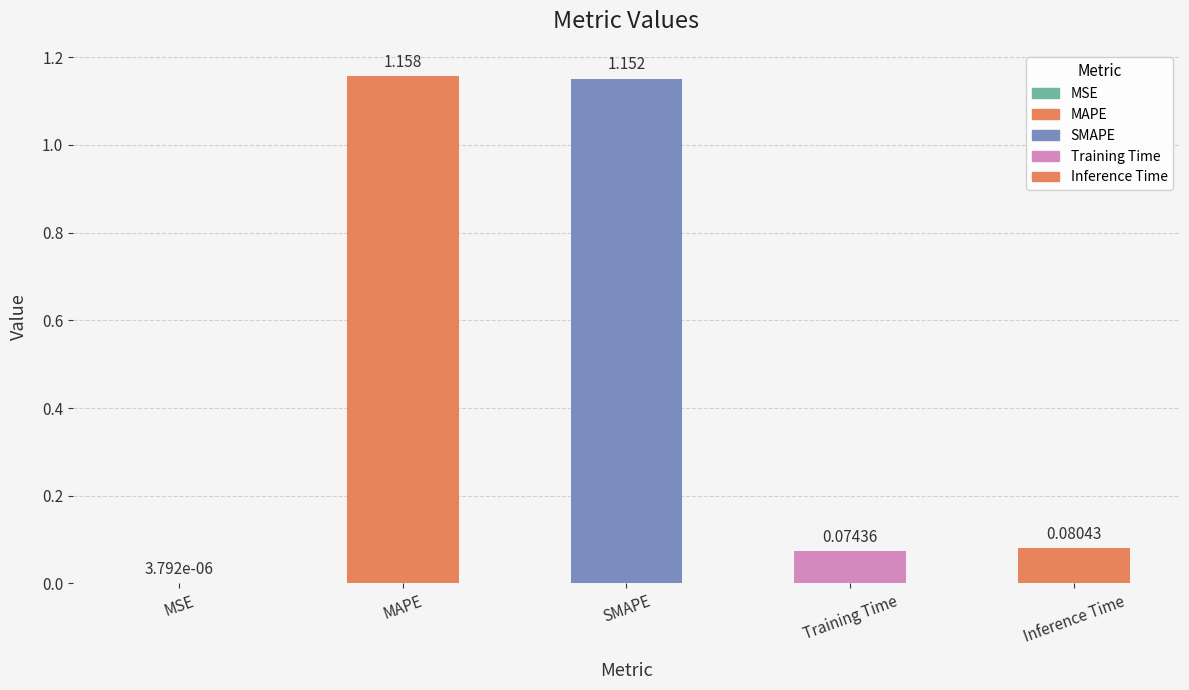

Where is the data nearest to the value 0?

MSE